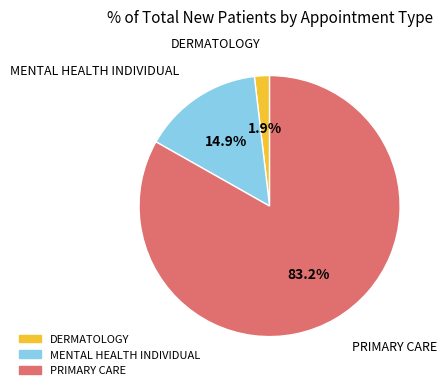

To the nearest percent, what percentage of the pie is MENTAL HEALTH INDIVIDUAL?

15%